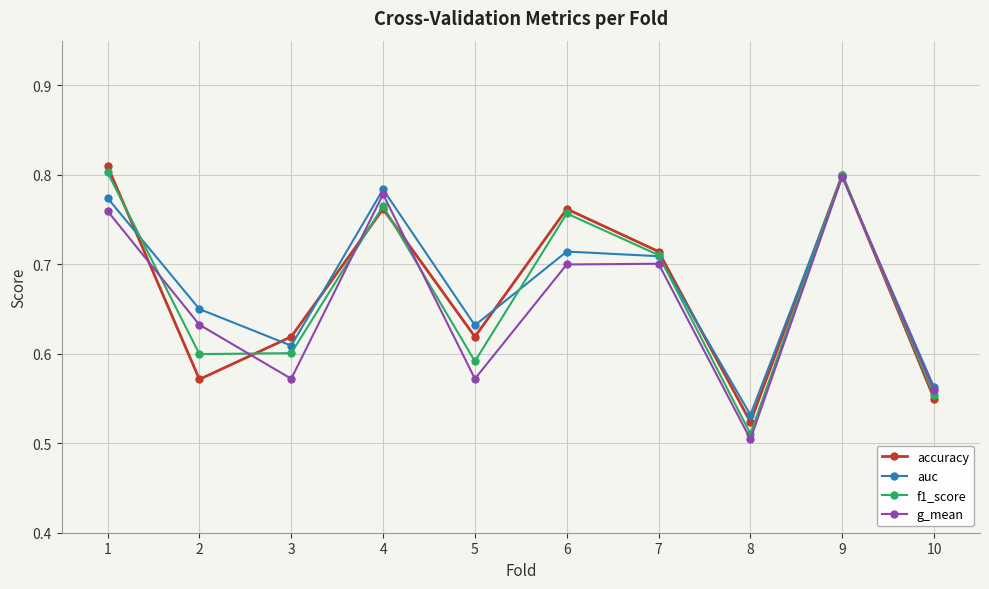

What is the total value across all series at 2?

2.5